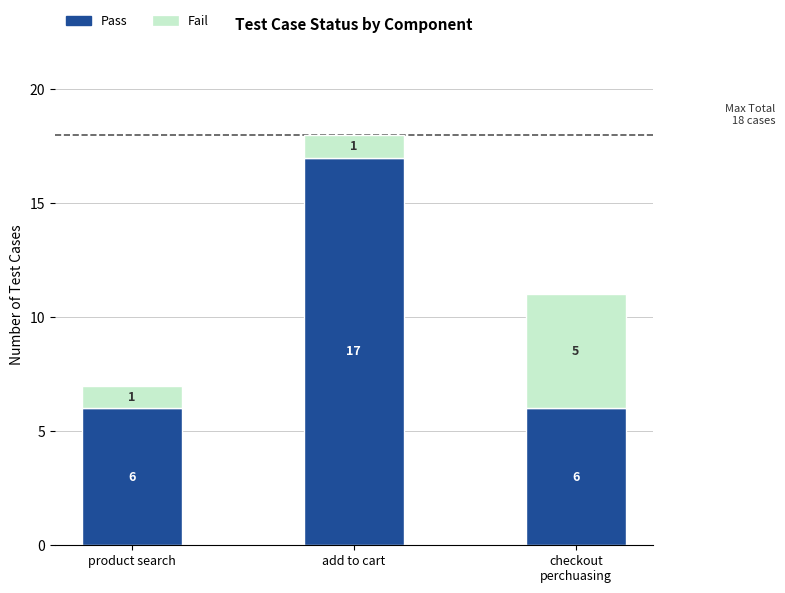

What are all the series names shown in the legend?

Pass, Fail